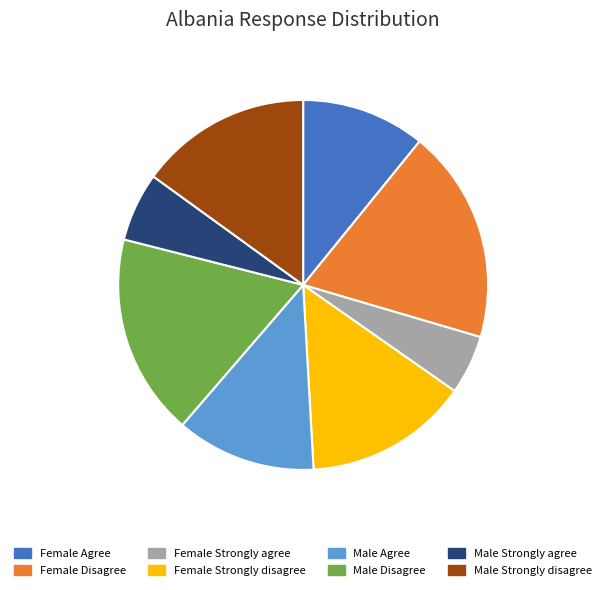

How many segments does this pie chart have?

8